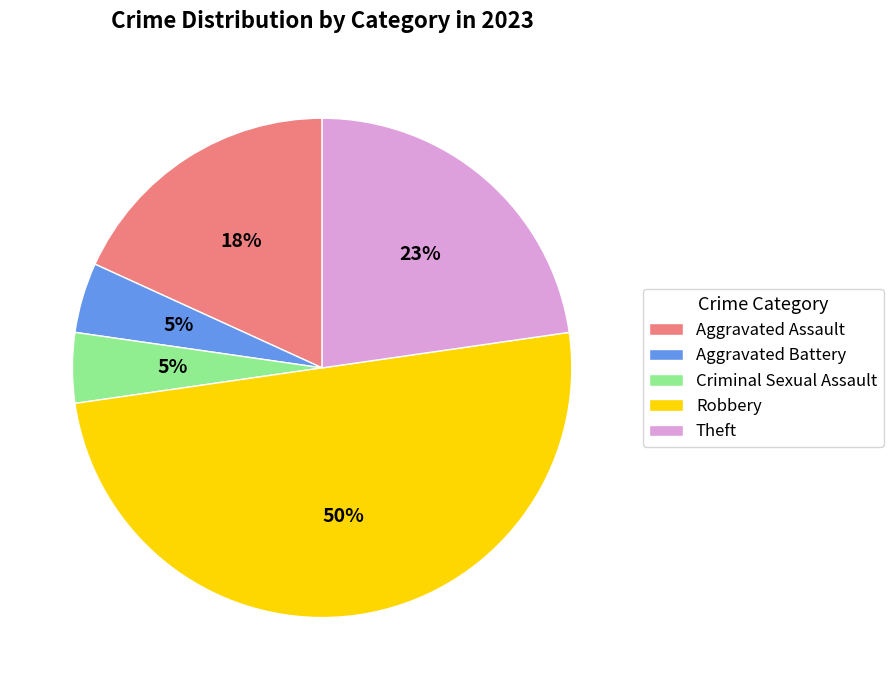

Does Criminal Sexual Assault account for over 50% of the chart?

No